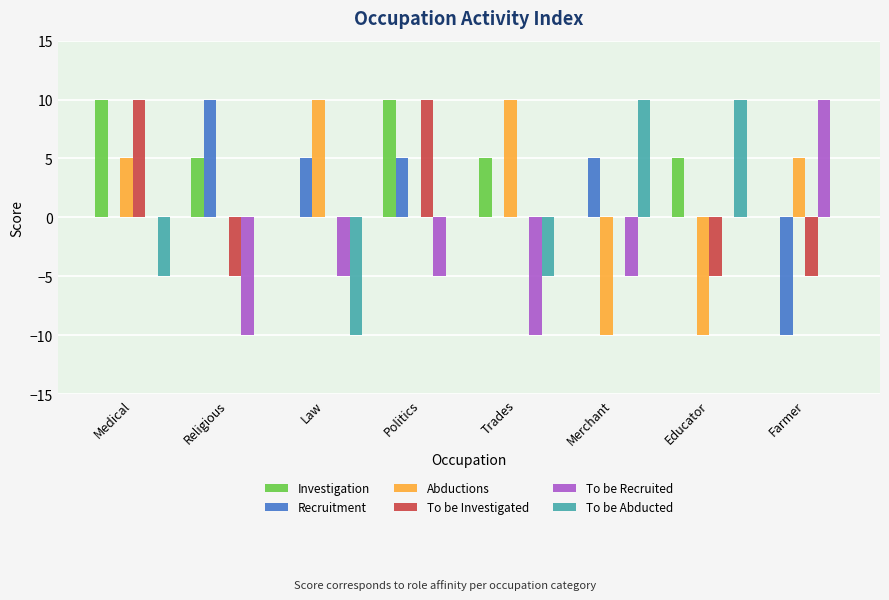

Is the value of To be Investigated at Trades greater than the value of To be Abducted at Merchant?

No